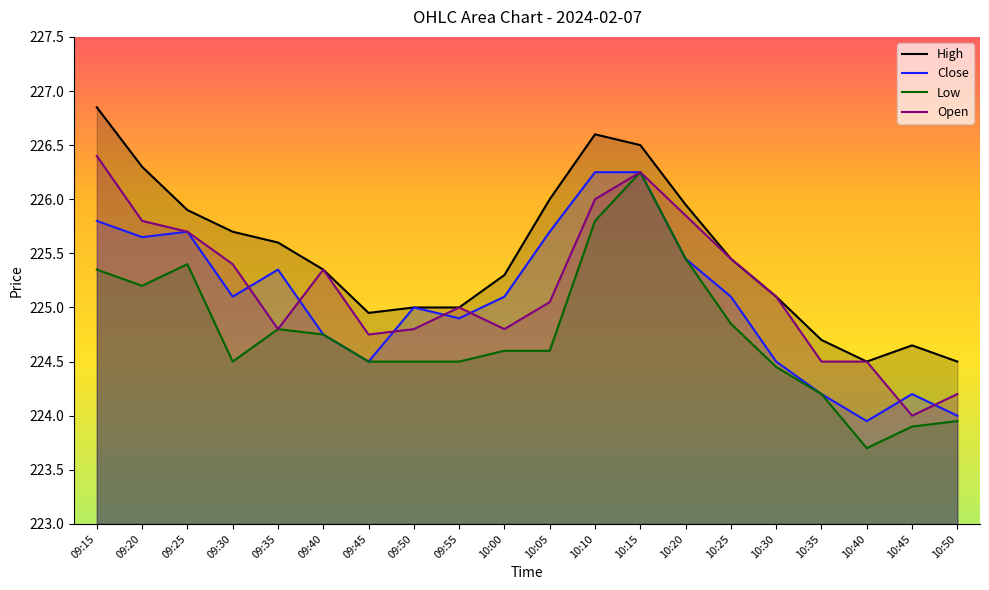

Between 09:45 and 09:35, which is larger?

09:35